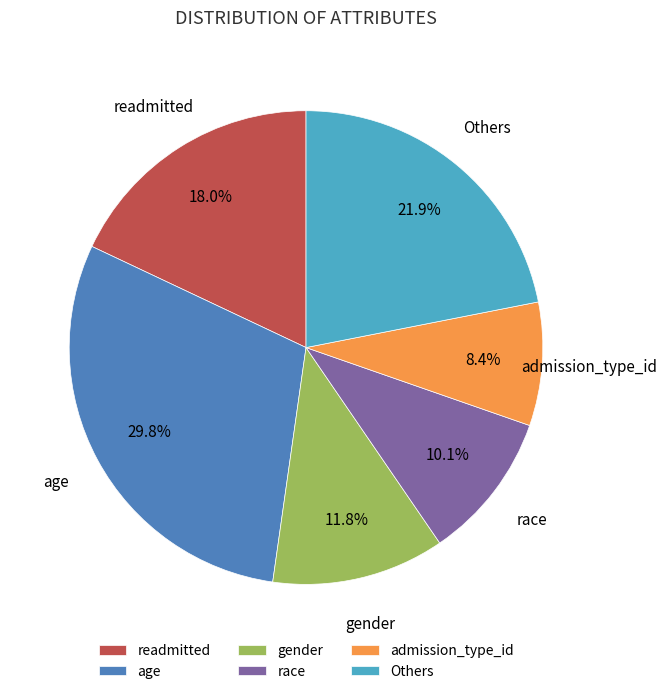

Approximately how many times larger is the value at Others compared to age?

0.7